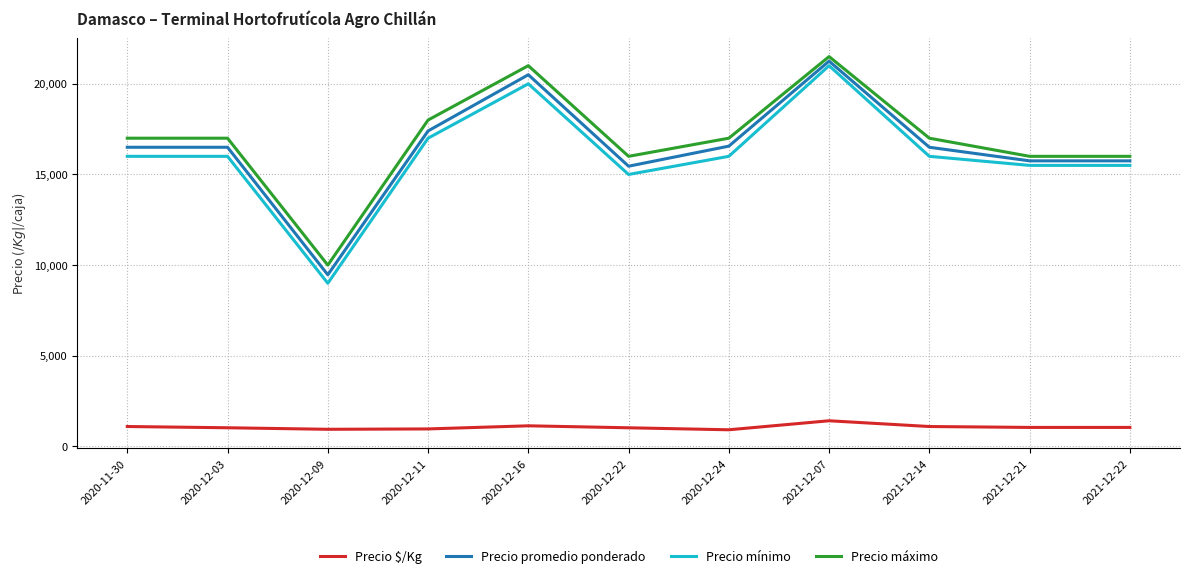

True or false: Precio mínimo has a value of 9224 at 2021-12-22.

False